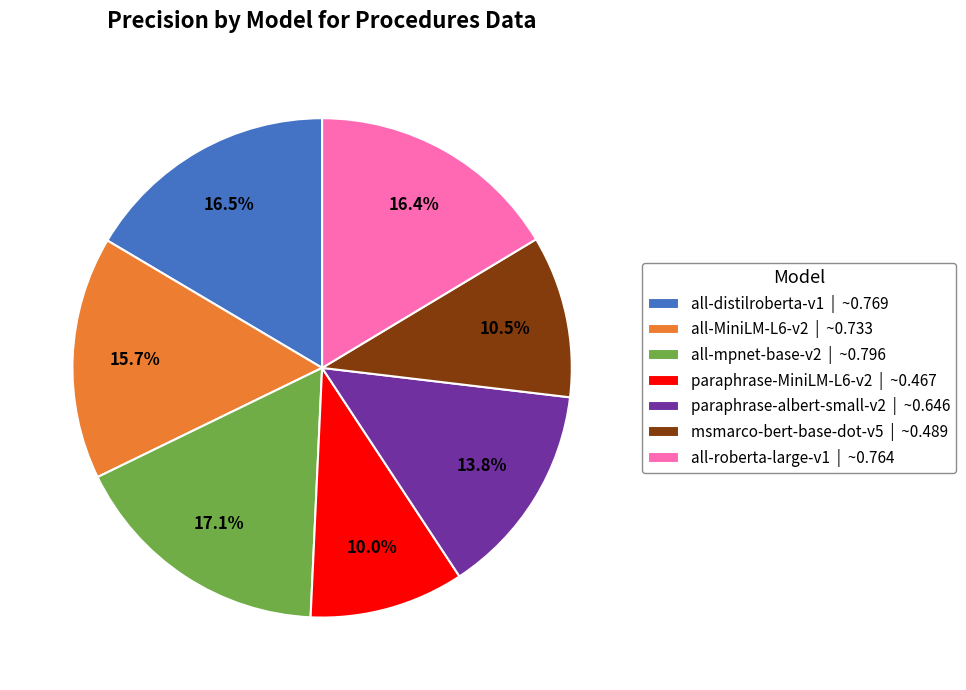

What percentage do all-distilroberta-v1 and all-MiniLM-L6-v2 together represent?

32.2%